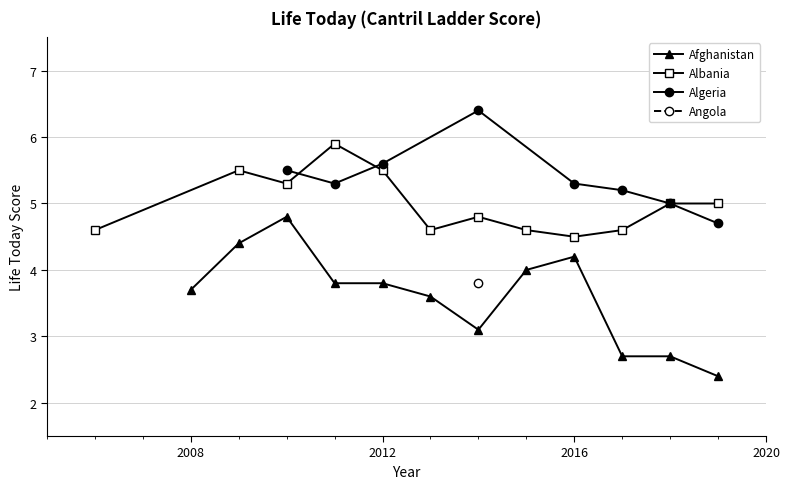

Is this an area chart (filled region under the line)?

No